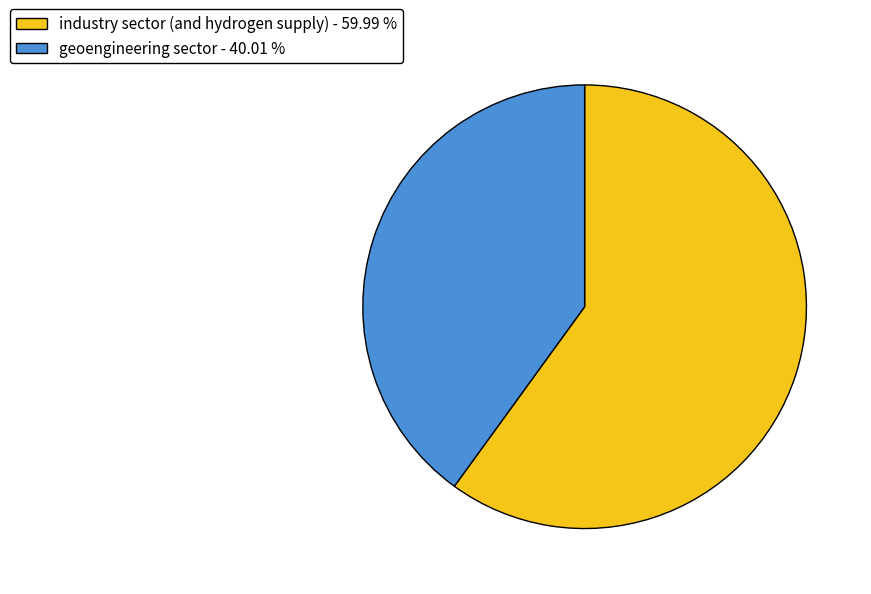

Which category accounts for the majority?

industry sector (and hydrogen supply)